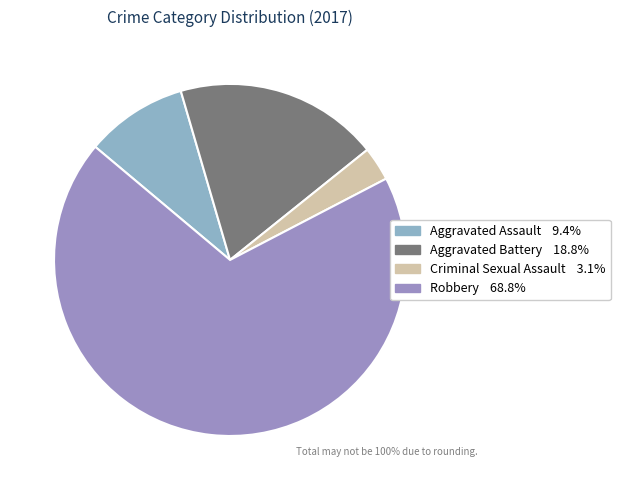

Combined, what portion of the pie is Aggravated Assault and Criminal Sexual Assault?

12.5%